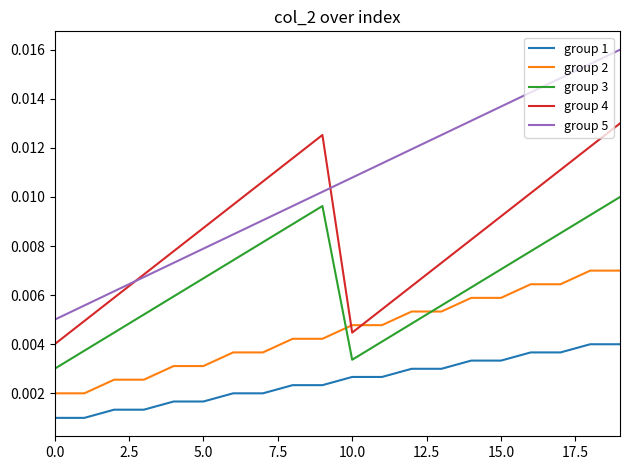

Which series has the largest total across all categories?

group 5